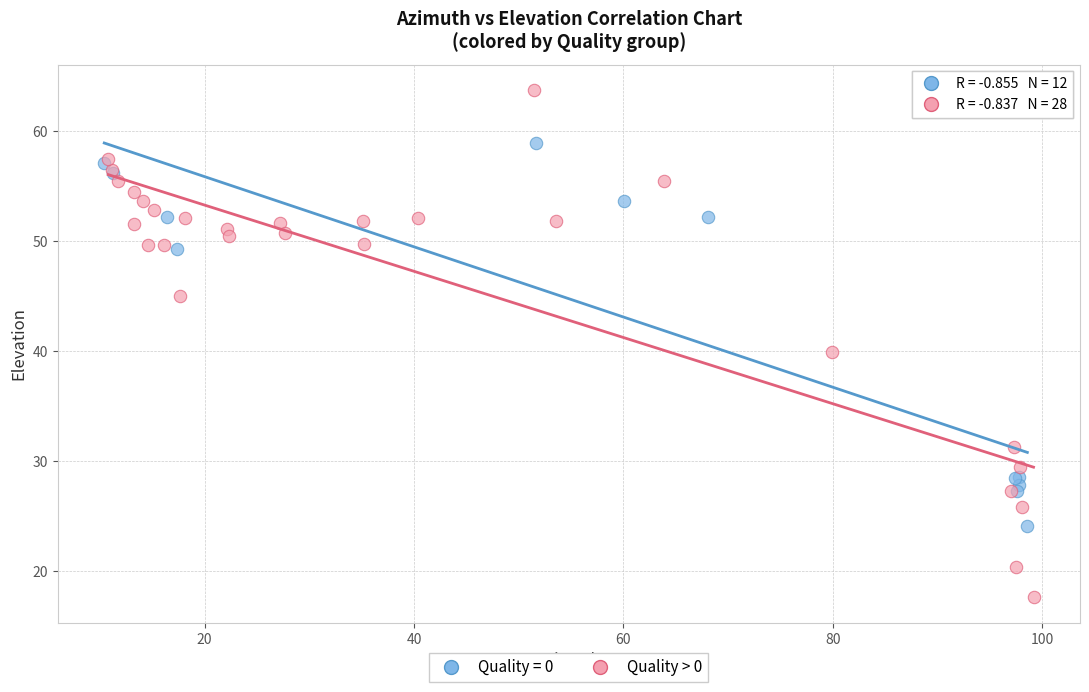

Which series contains the lowest Y value?

Quality > 0